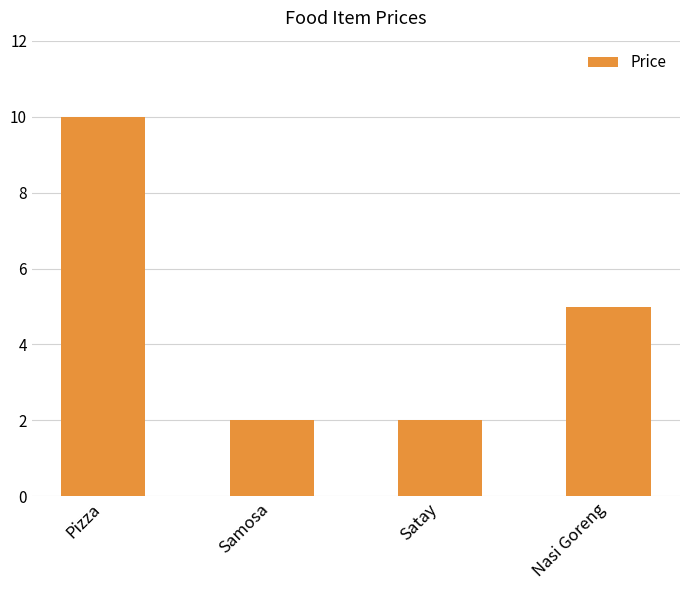

Count the number of categories in the chart.

4